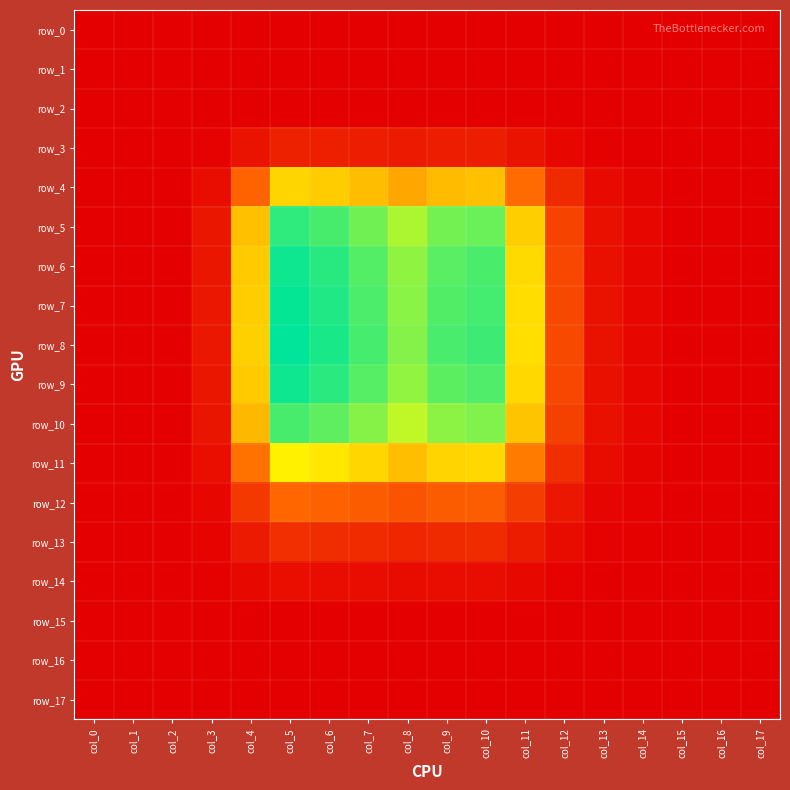

Which series has the largest range (max minus min)?

row_8